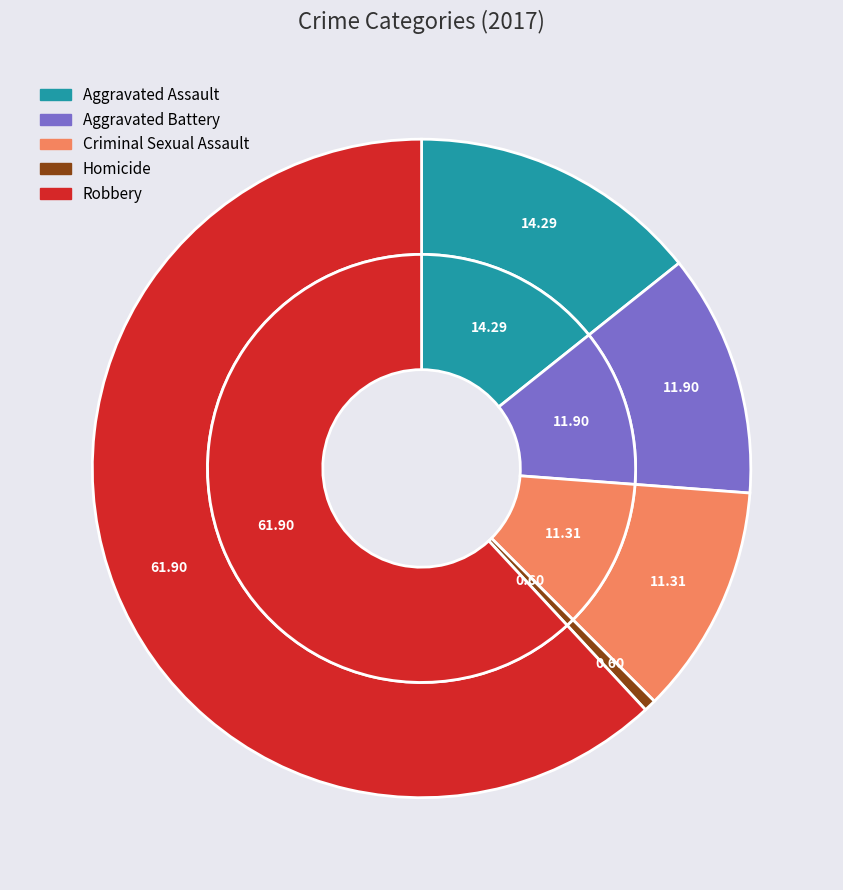

Is there a majority slice in this chart?

Yes